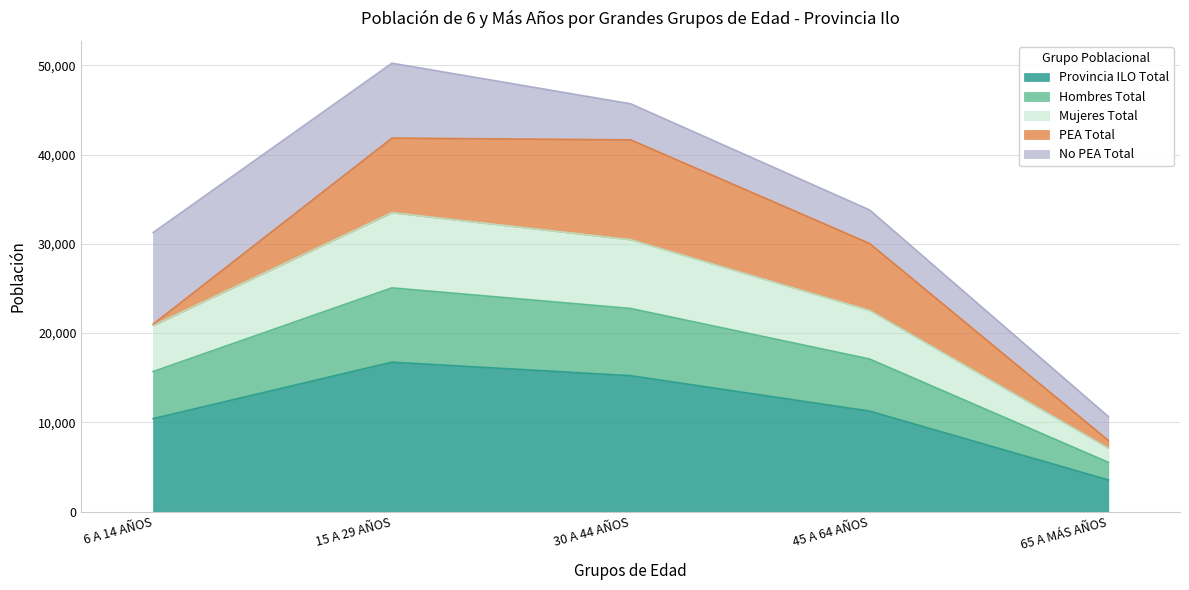

At which label does Provincia ILO Total reach its minimum?

65 A MÁS AÑOS